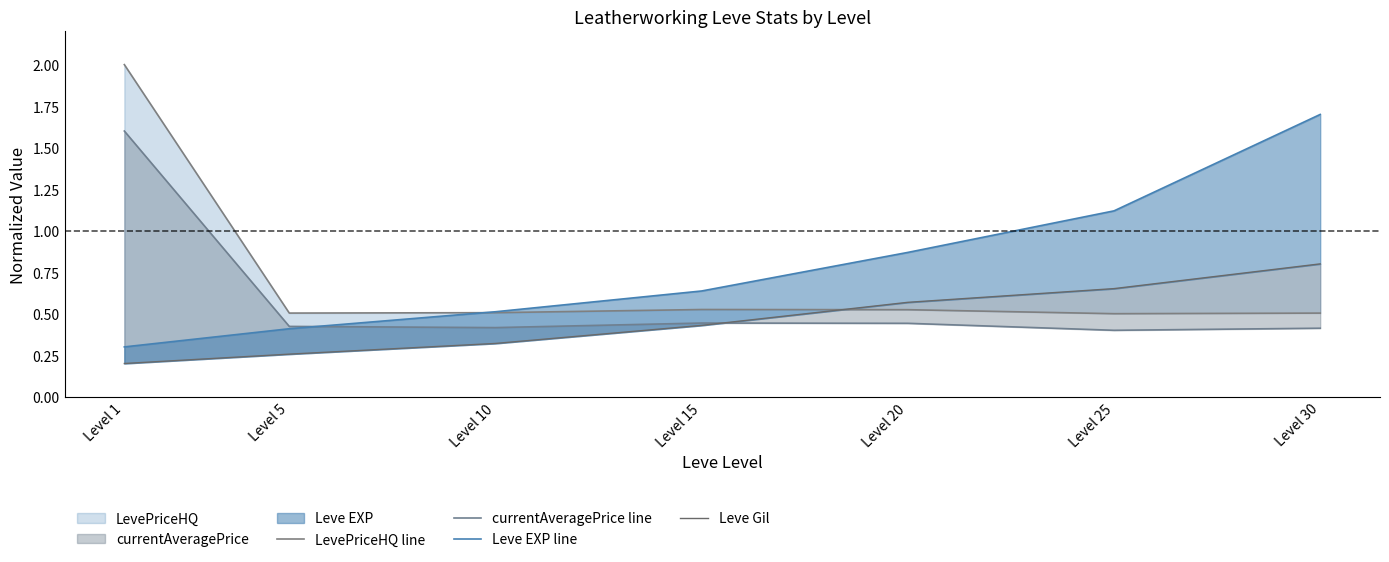

Is the value of Leve EXP line at Level 10 greater than the value of LevePriceHQ line at Level 25?

Yes